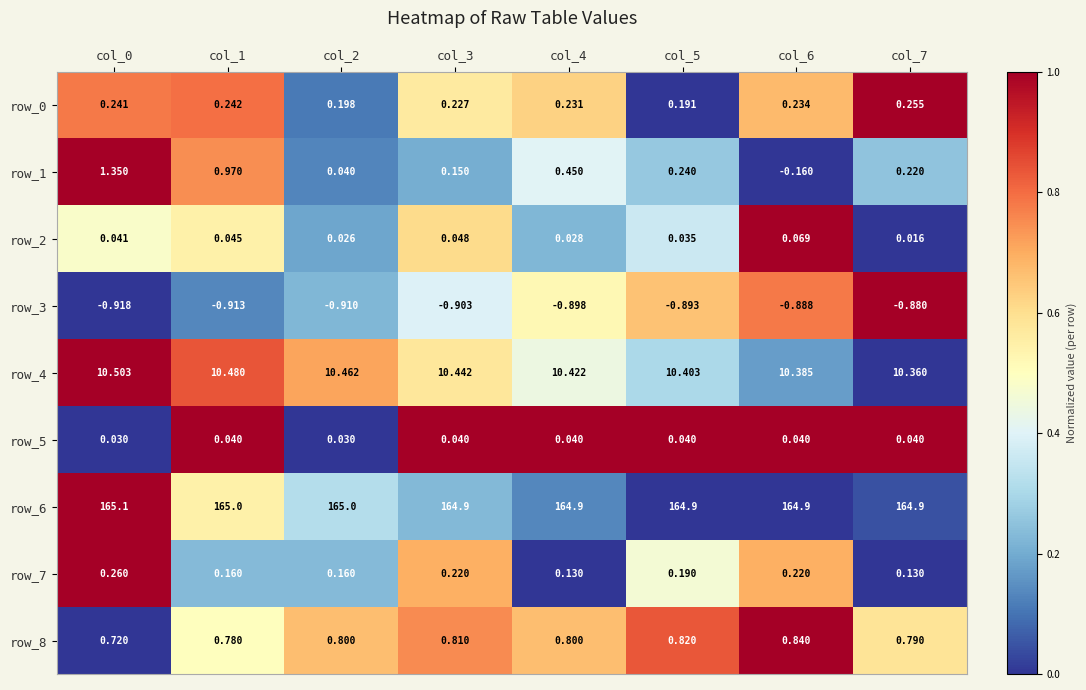

Is the value of row_6 at col_5 greater than the value of row_8 at col_0?

Yes